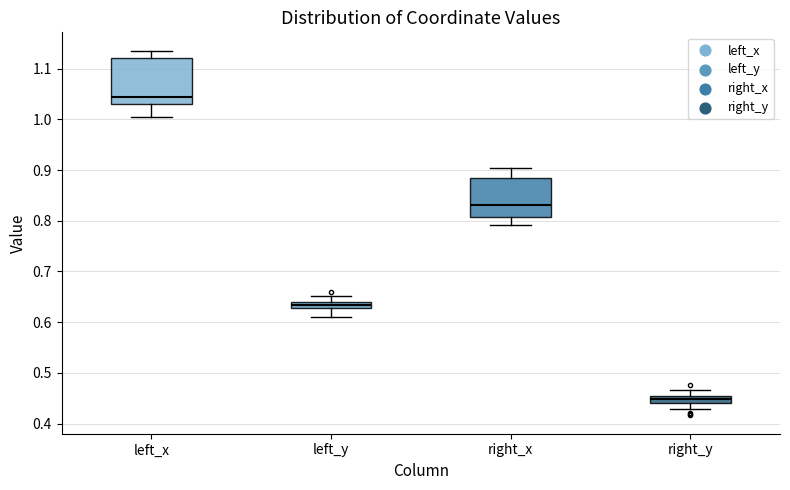

Which box's median line is the highest?

left_x